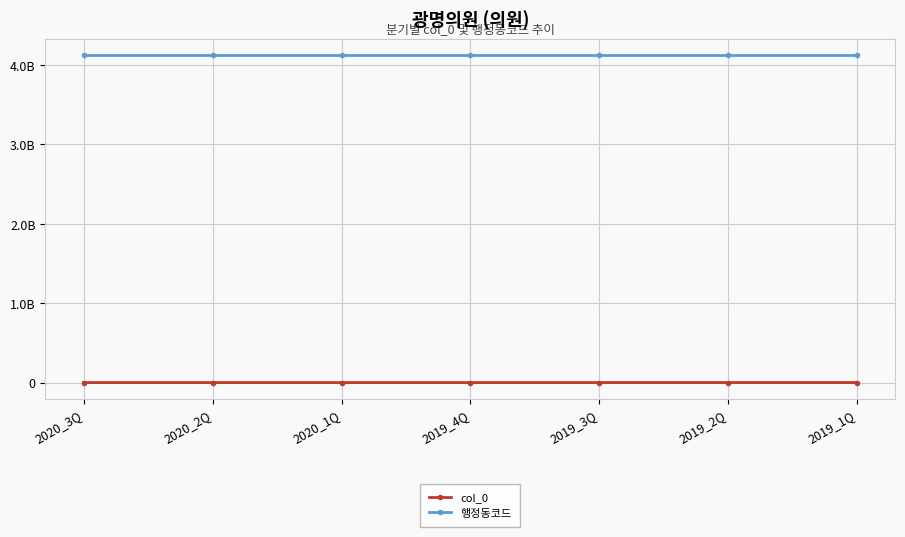

At which label does col_0 first exceed 116290?

2019_3Q